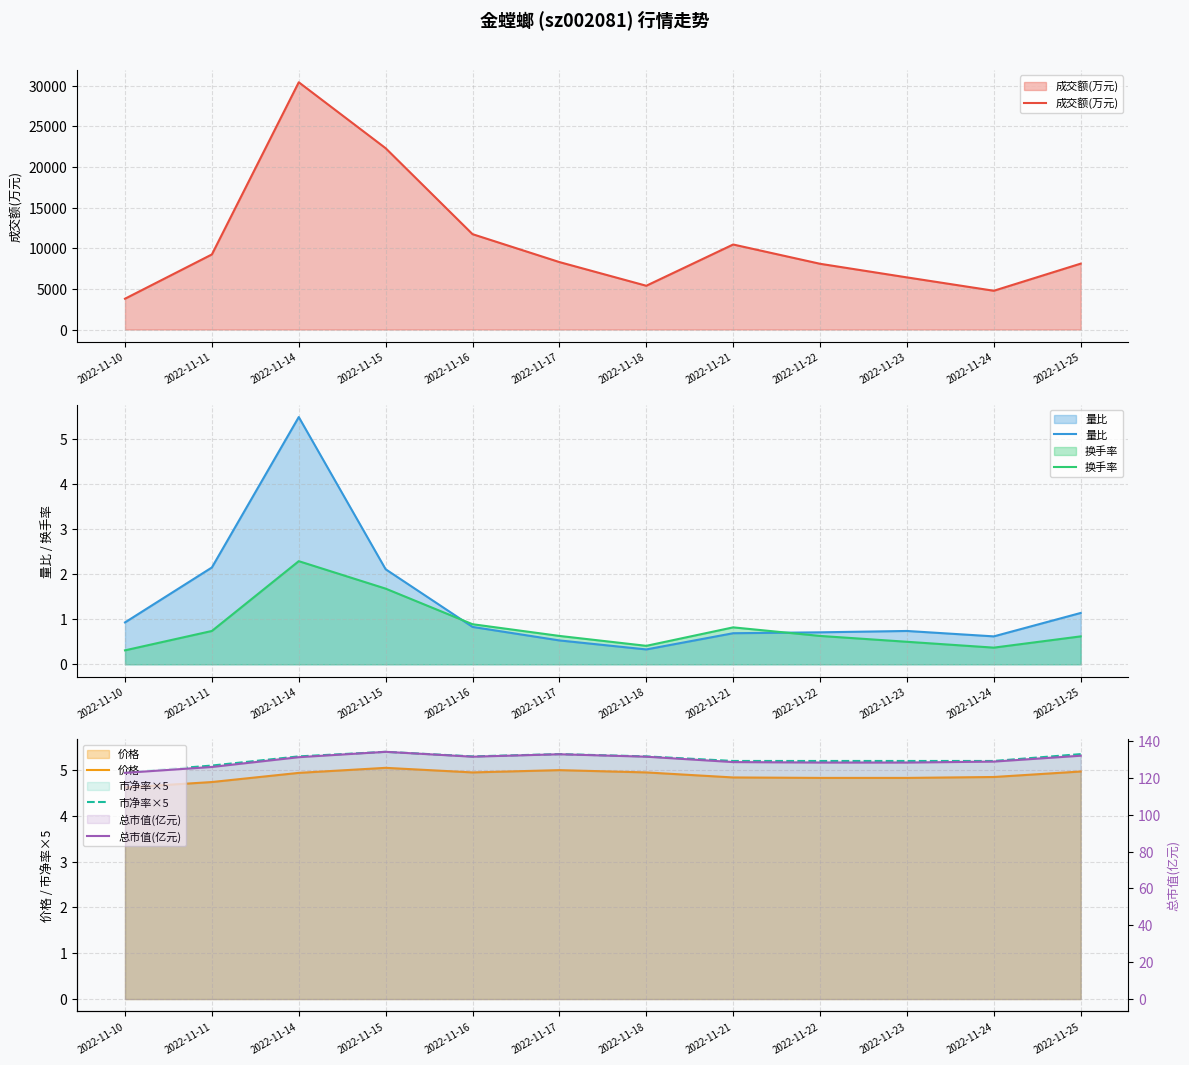

Rank the series by their maximum value, from highest to lowest.

成交额(万元), 总市值(亿元), 量比, 市净率×5, 价格, 换手率